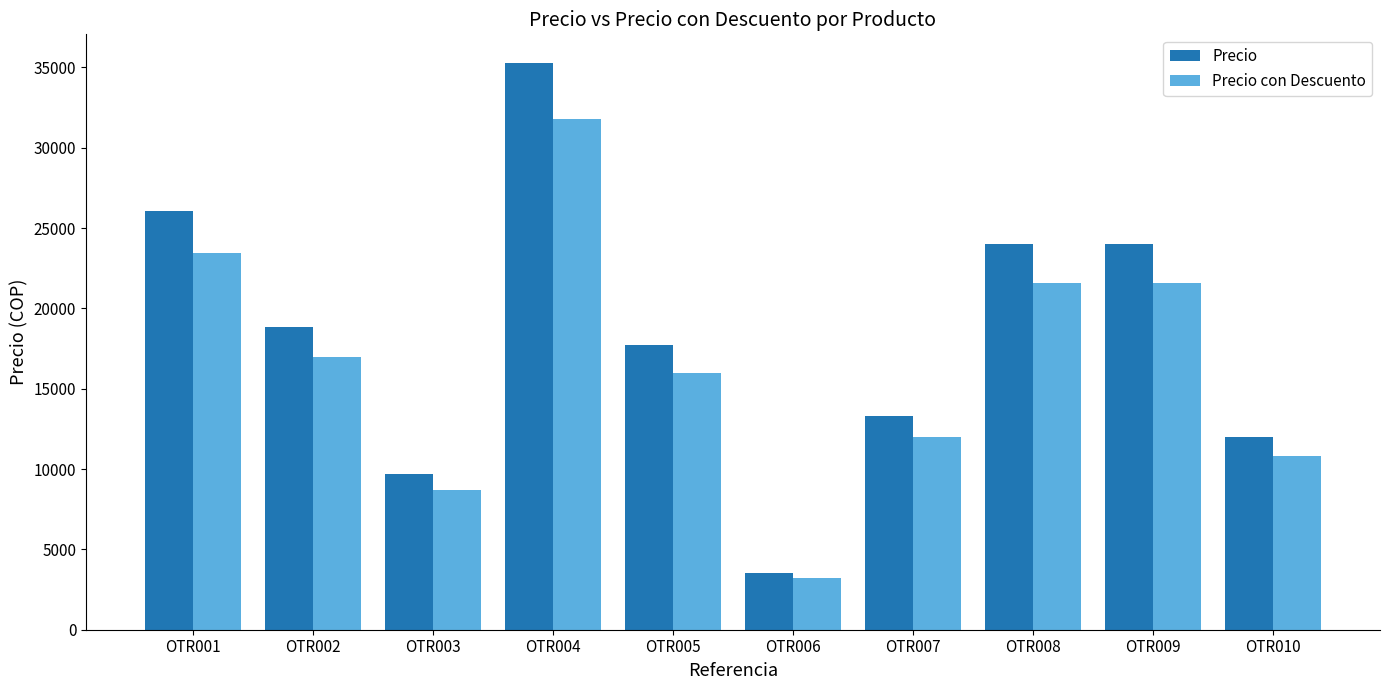

Where does the Precio series first go above 18843?

OTR001